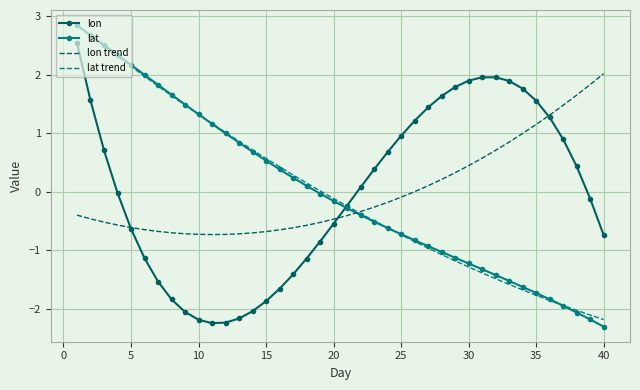

What is the maximum value for lat trend?

2.9